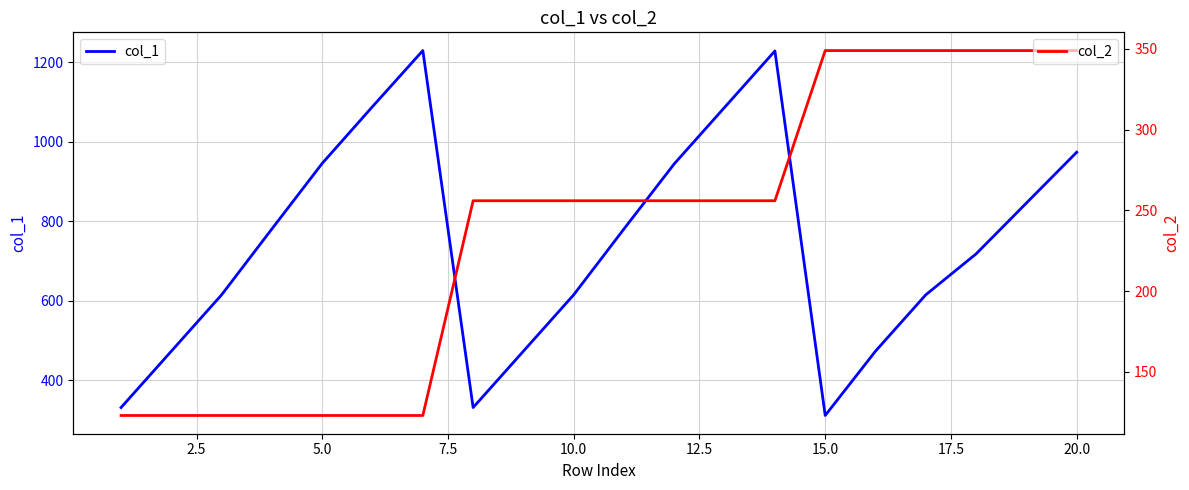

What is the lowest value of the col_2 series?

123